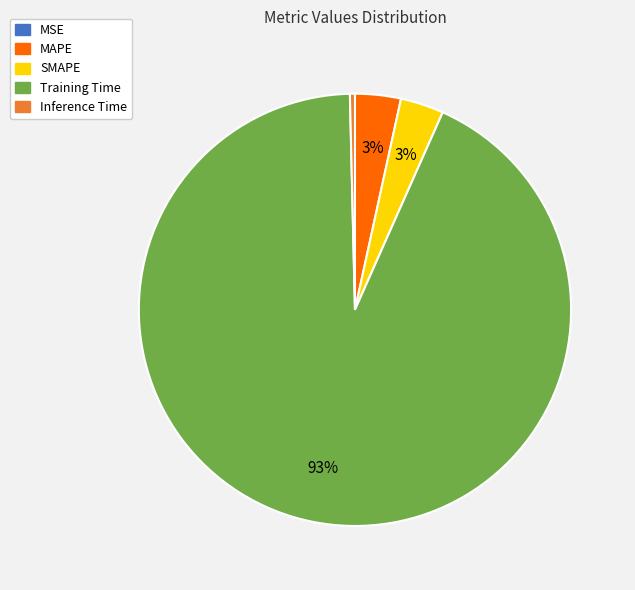

To the nearest percent, what is the average slice percentage?

20%